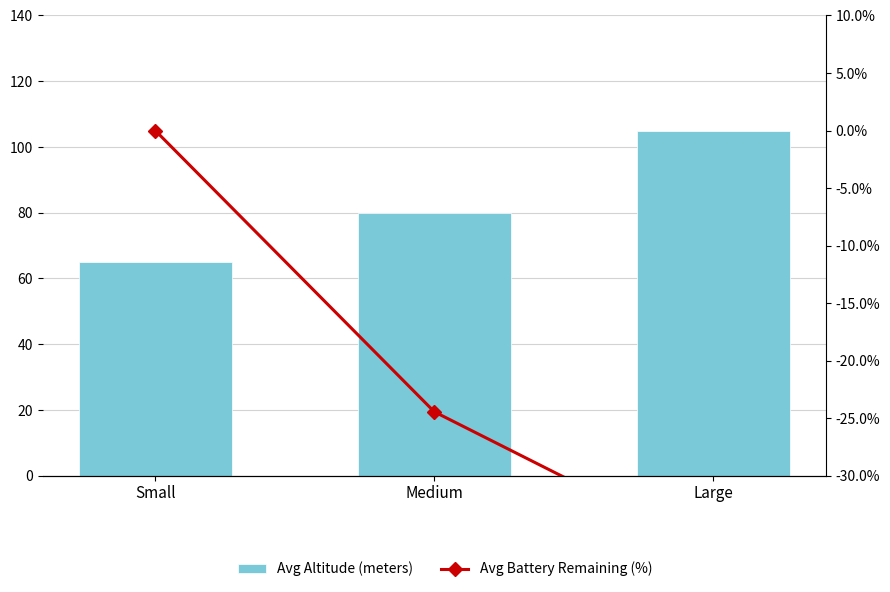

How many values in the Avg Altitude (meters) series are below 80?

1